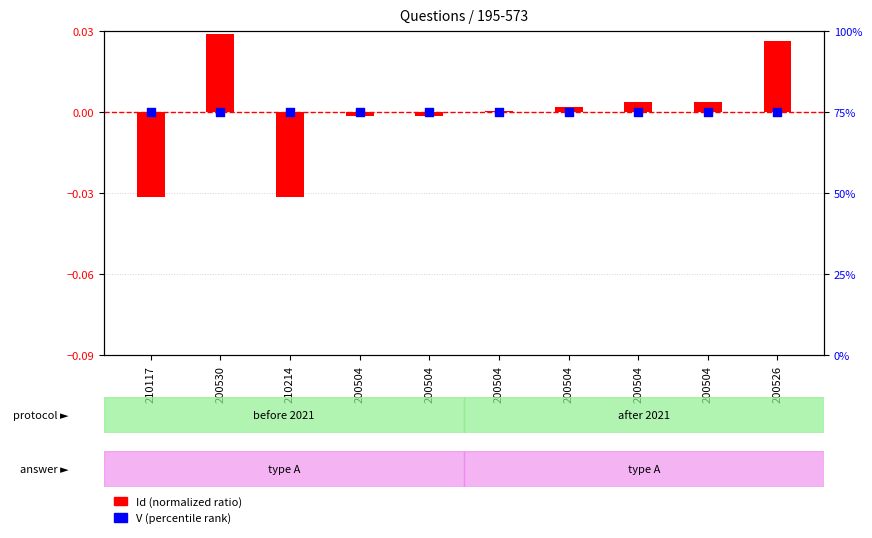

Which series has the largest total across all categories?

V (percentile)